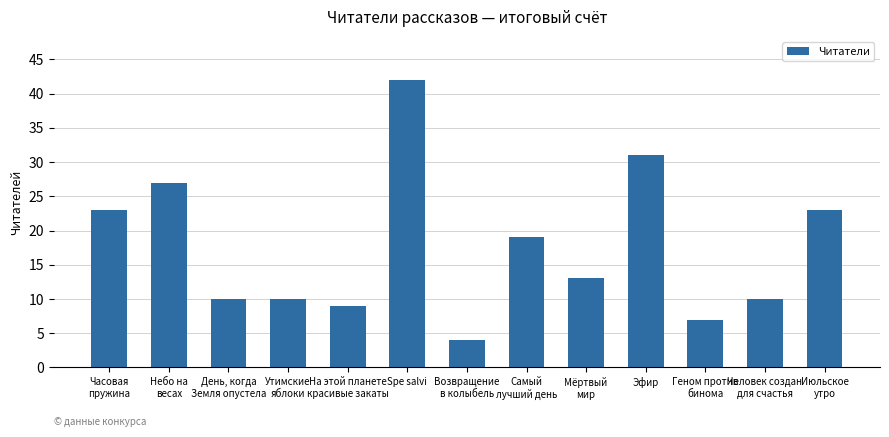

How many data points does each series have?

13